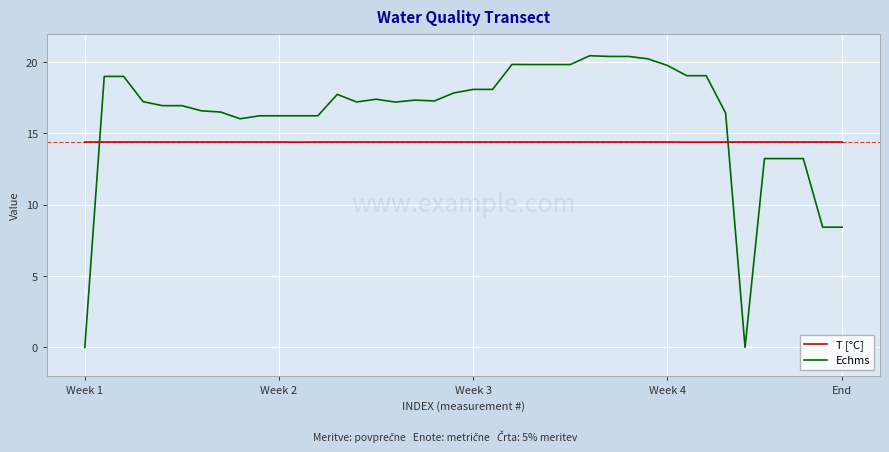

What is the average value of the T [°C] series?

14.4